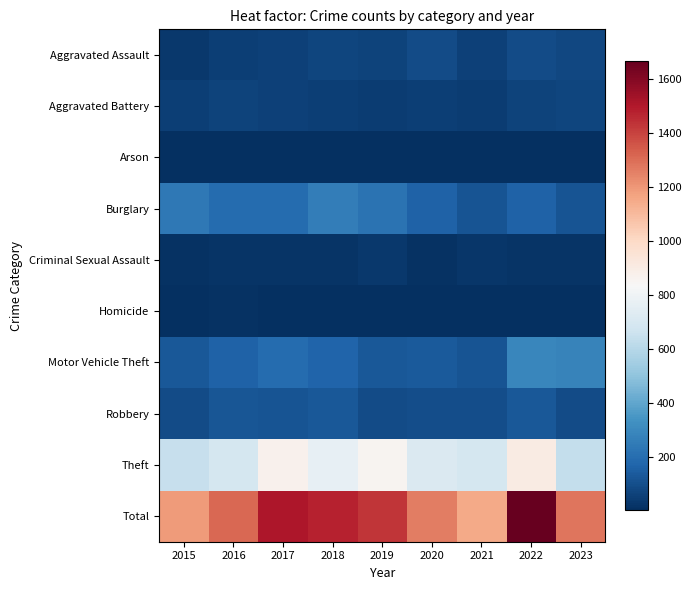

Which series has the largest total across all categories?

Total